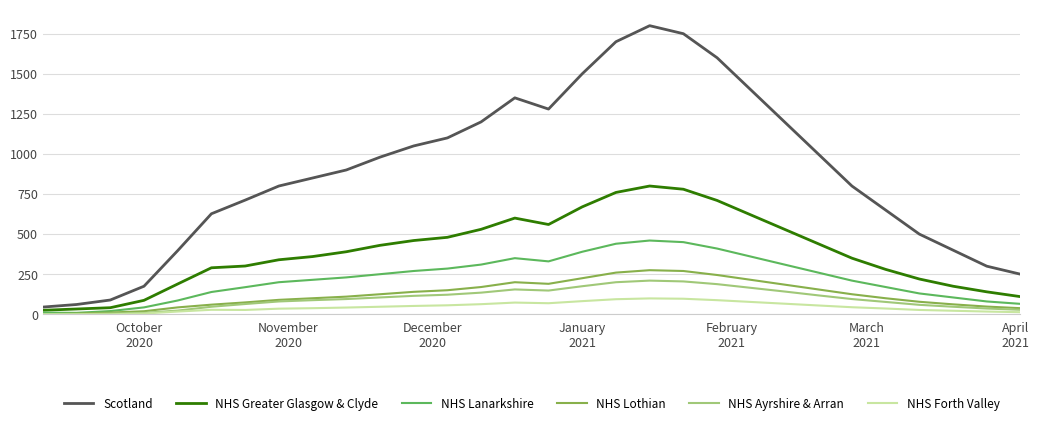

True or false: Scotland and NHS Ayrshire & Arran cross at least once.

False